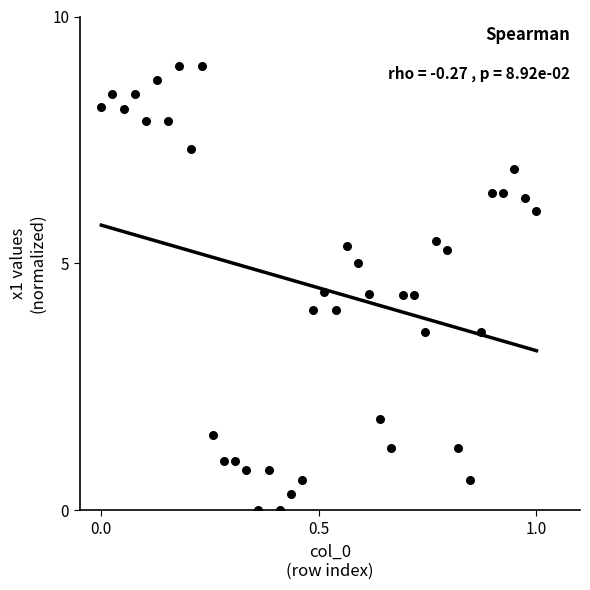

What is the range of X values (max minus min)?

1.0